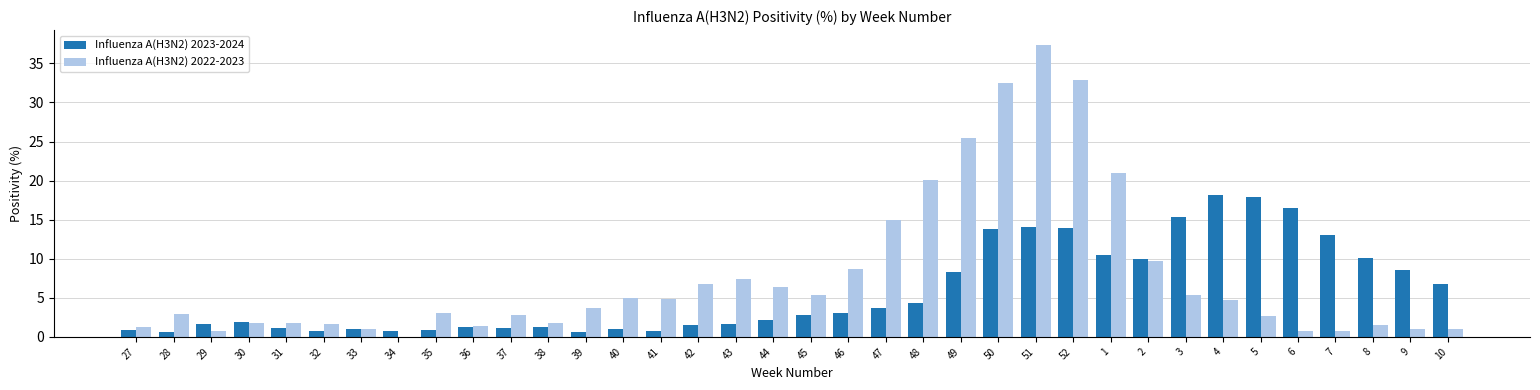

What is the greatest value displayed?

37.4